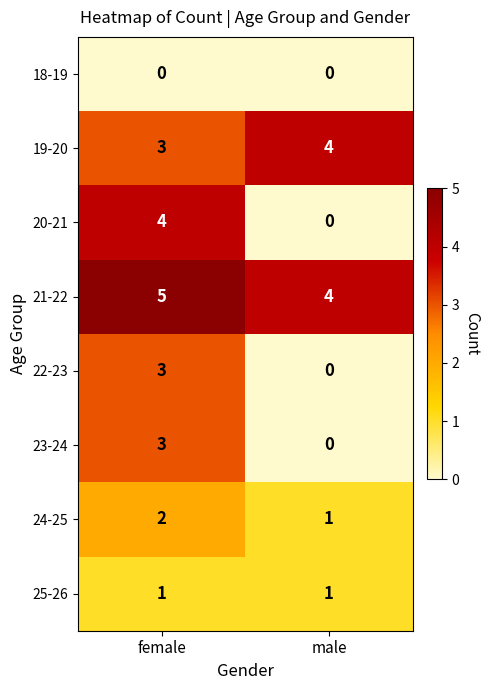

Reading left to right, extract all data points from this chart.

18-19: 0	0
19-20: 3	4
20-21: 4	0
21-22: 5	4
22-23: 3	0
23-24: 3	0
24-25: 2	1
25-26: 1	1